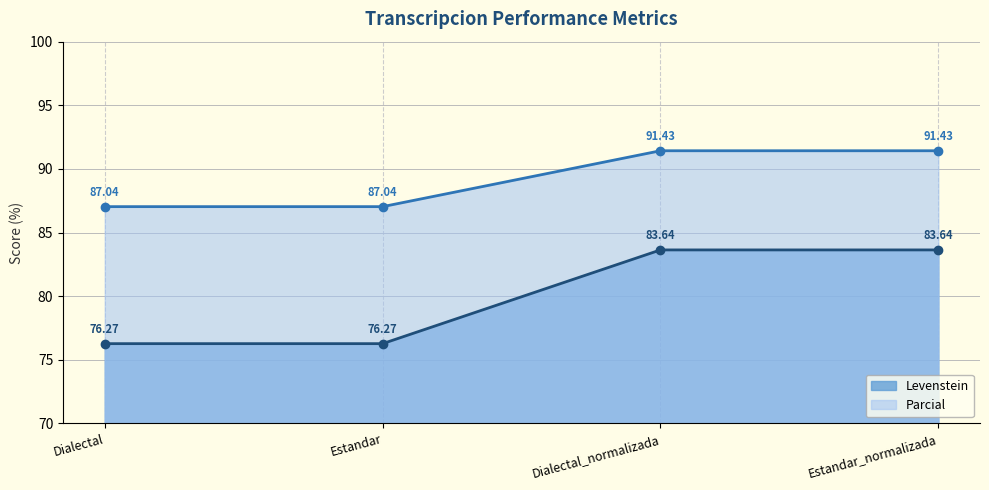

True or false: Parcial and Levenstein intersect in this chart.

False